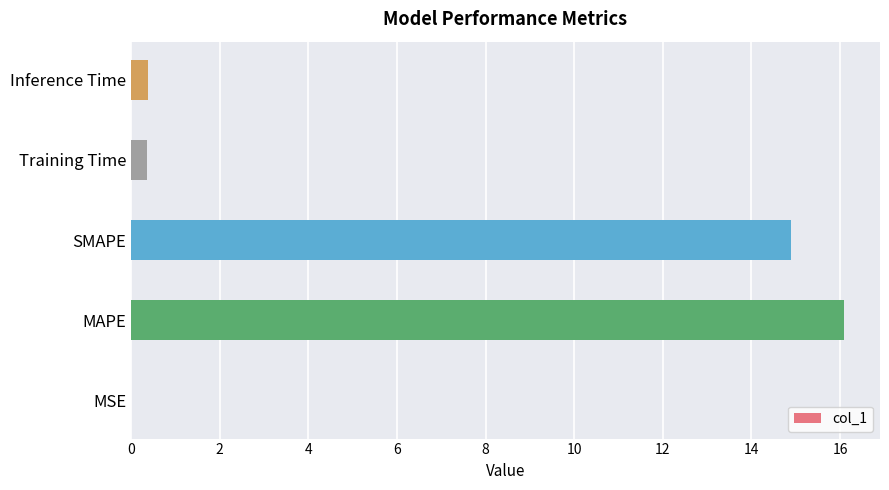

How many series are shown in this chart?

1